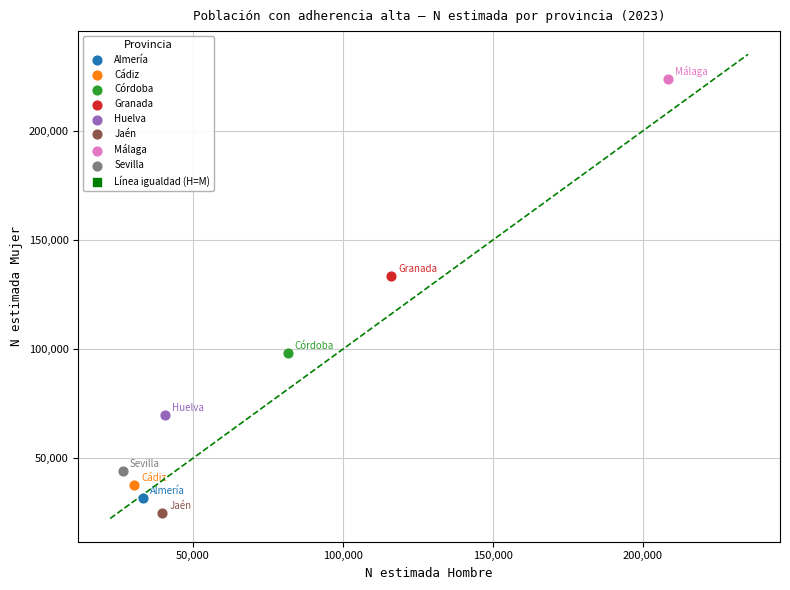

Which series reaches the maximum Y coordinate?

Málaga